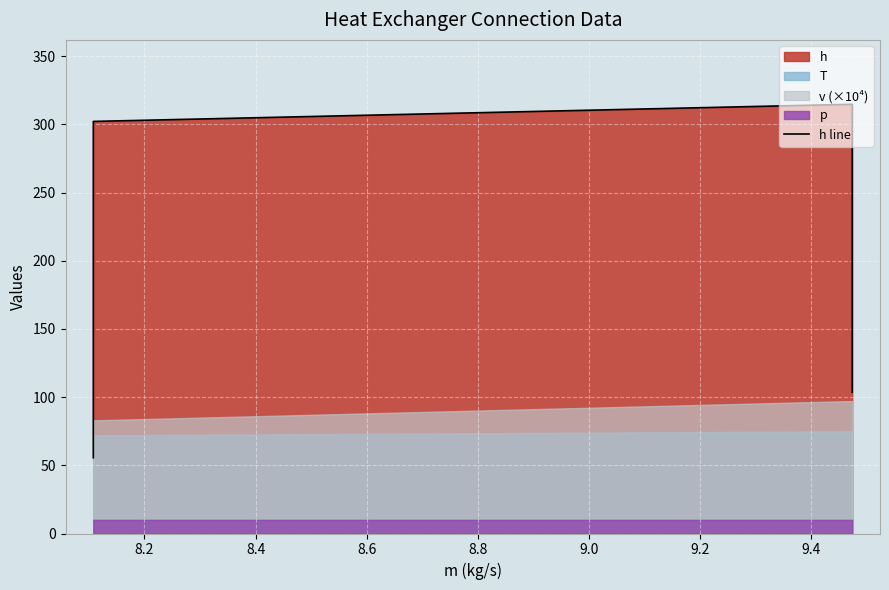

How many lines are shown in the chart?

1